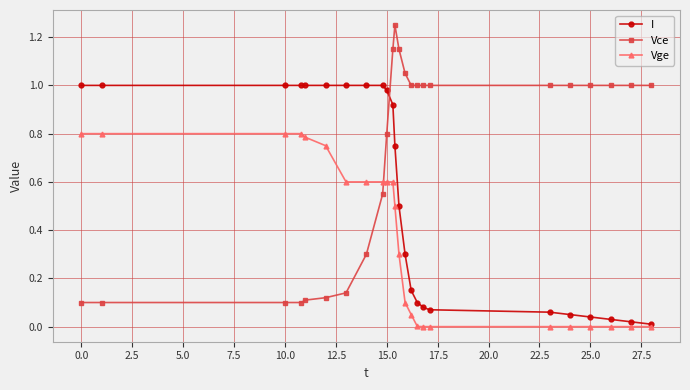

List the series in order of their overall mean, lowest first.

Vge, I, Vce